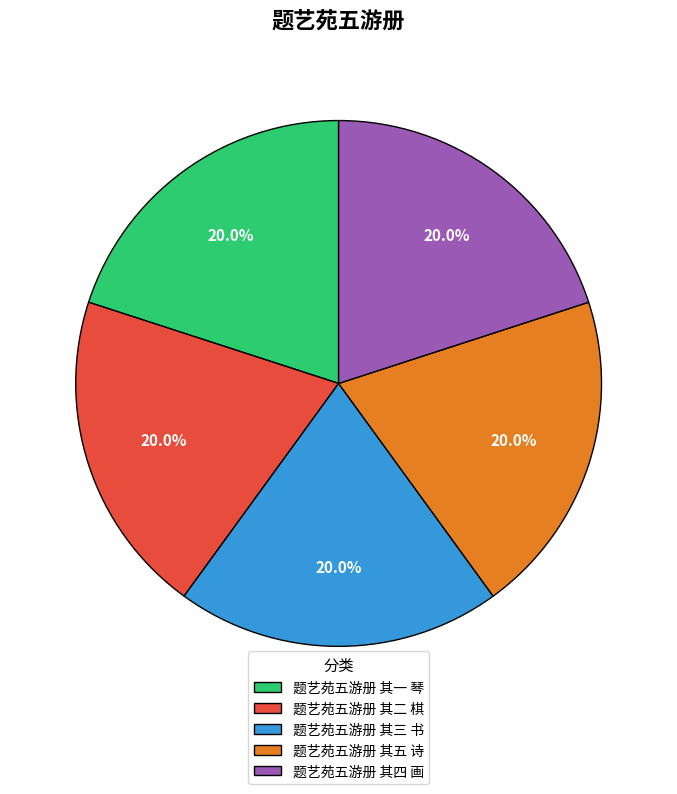

Combined, what portion of the pie is 题艺苑五游册 其三 书 and 题艺苑五游册 其五 诗?

40.0%